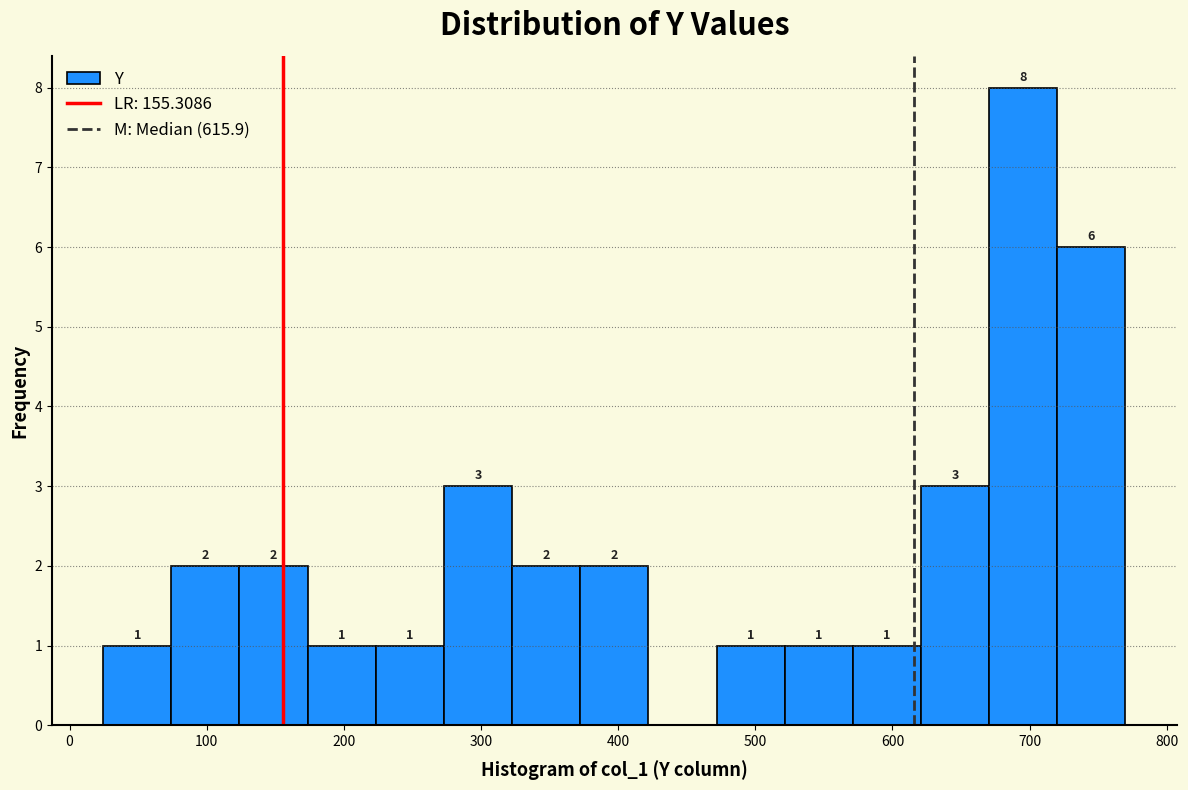

Which range on the x-axis has the tallest bar?

670 to 720